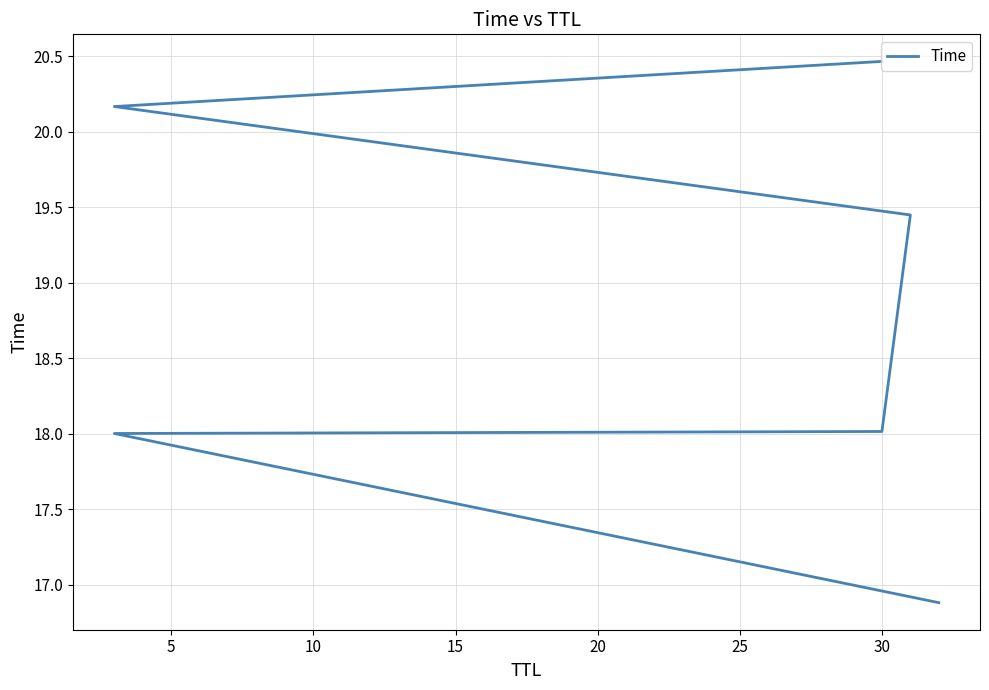

What is the value of the 1st point from the left?

16.9